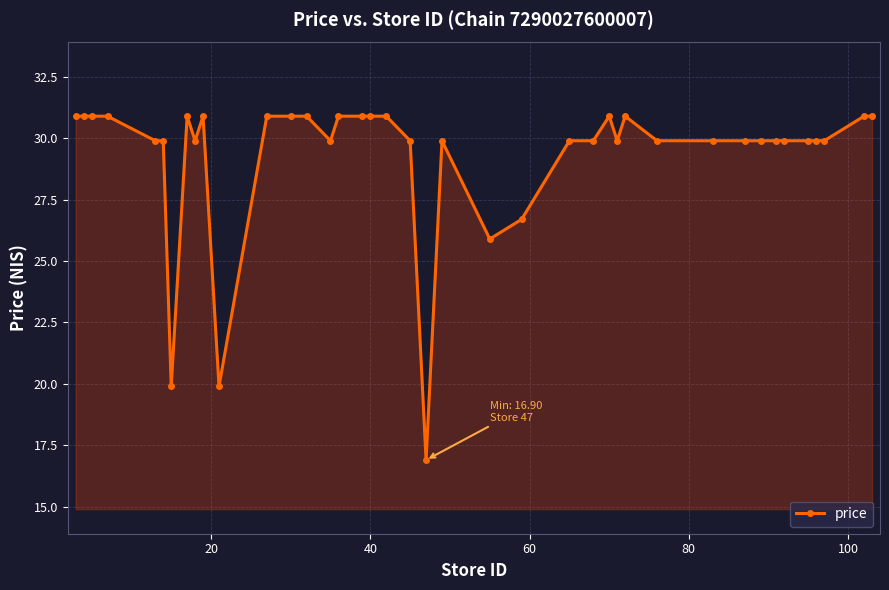

True or false: the data has more than 1 interior local peaks.

True